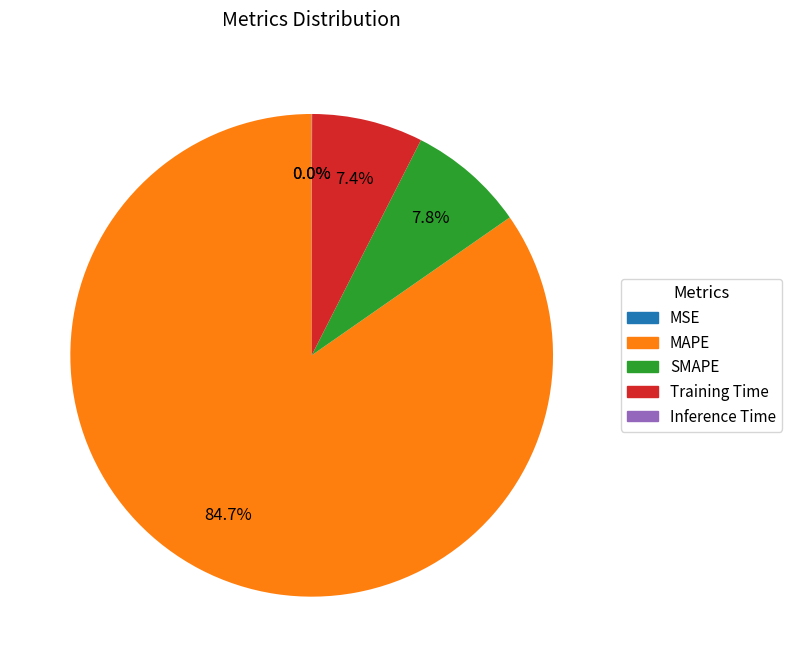

Which slice represents more than half of the pie?

MAPE